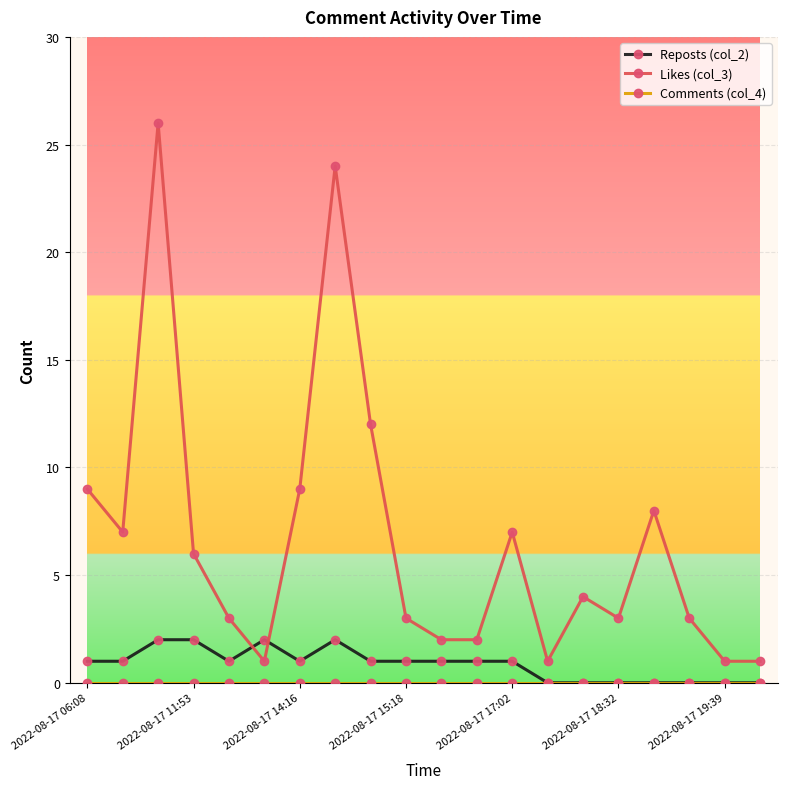

Does the chart have visible grid lines?

Yes